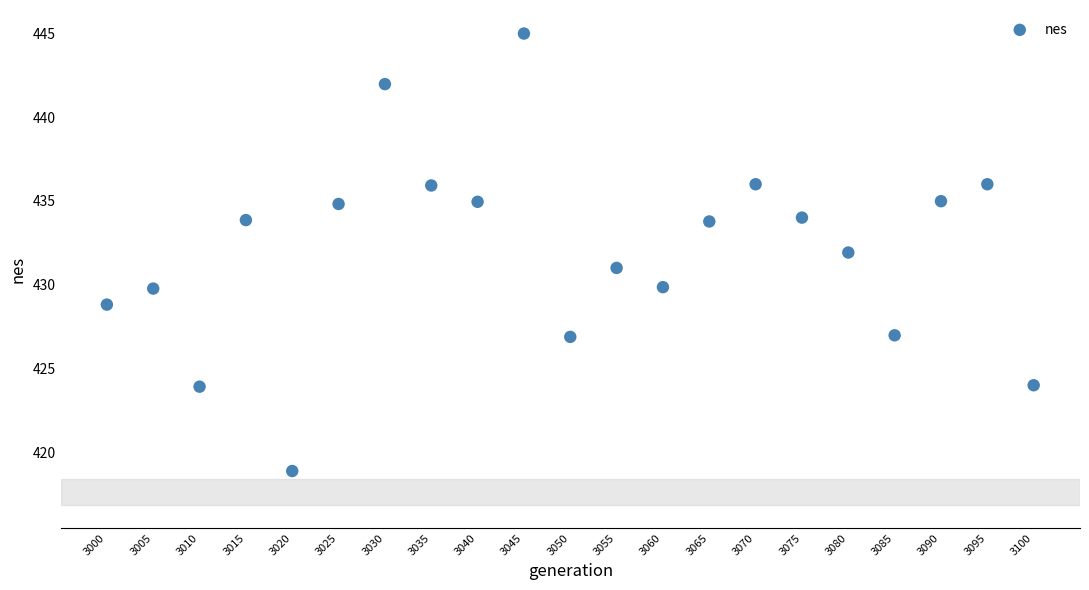

What is the range of X values (max minus min)?

100.0